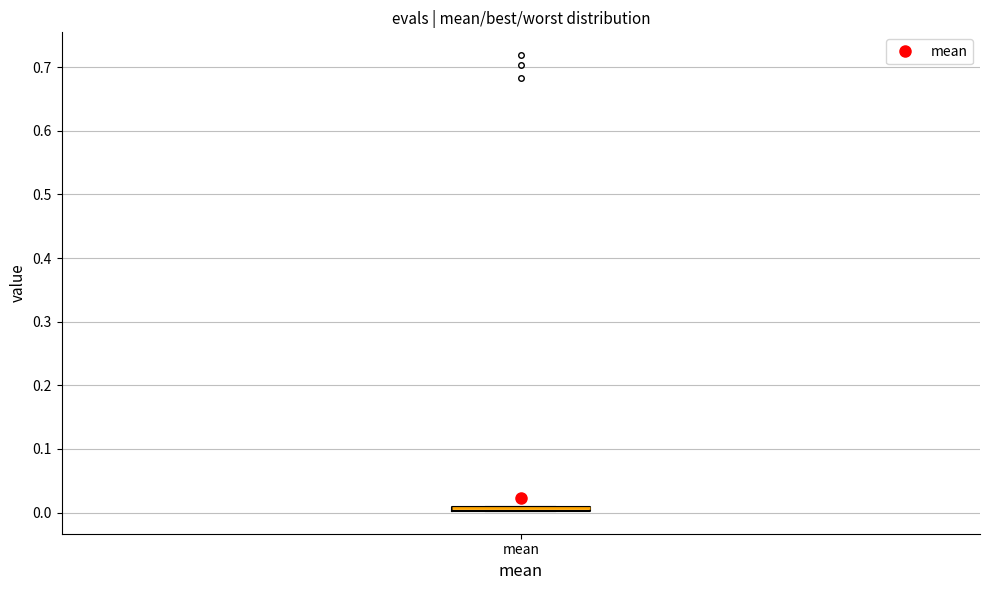

Where is the upper edge of the box for mean on the y-axis? The values are not printed on the chart, so give them approximately, as read against the axis.

0.01